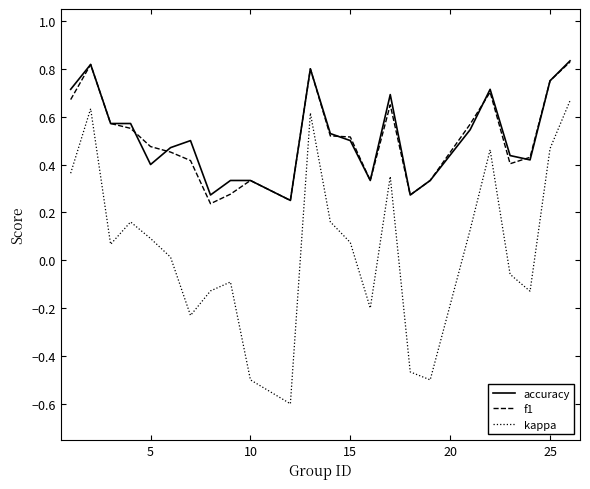

True or false: kappa and accuracy cross at least once.

False